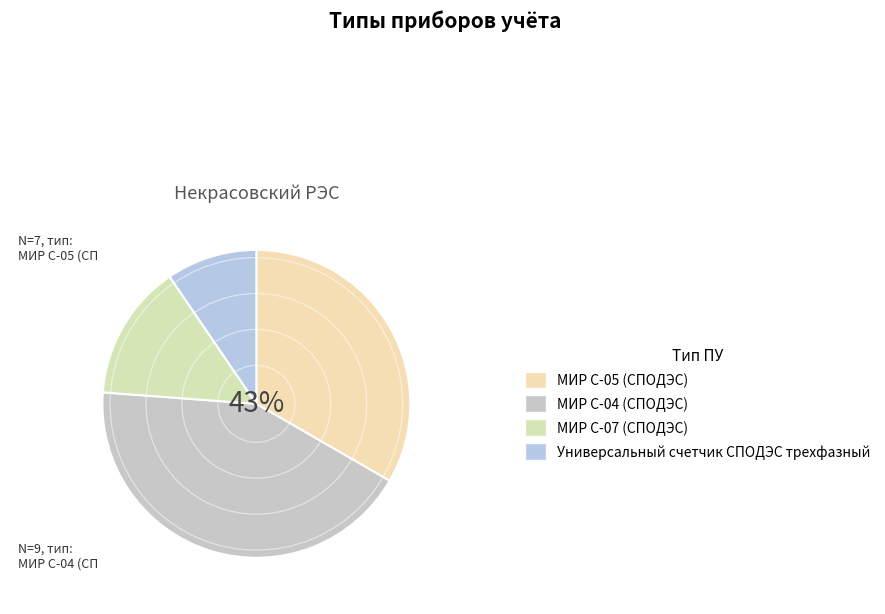

True or false: Универсальный счетчик СПОДЭС трехфазный accounts for 10% of the total.

True